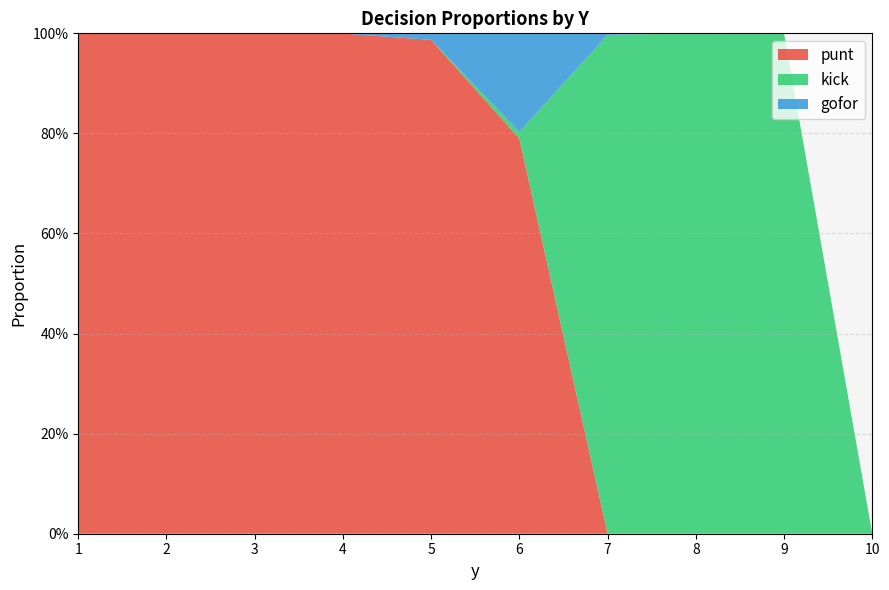

What is the greatest value displayed?

1.0